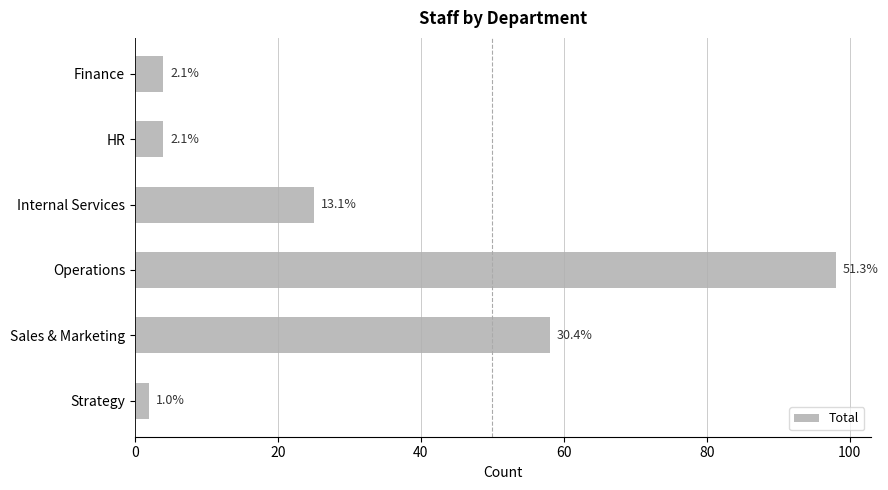

Does the chart contain any negative values?

No